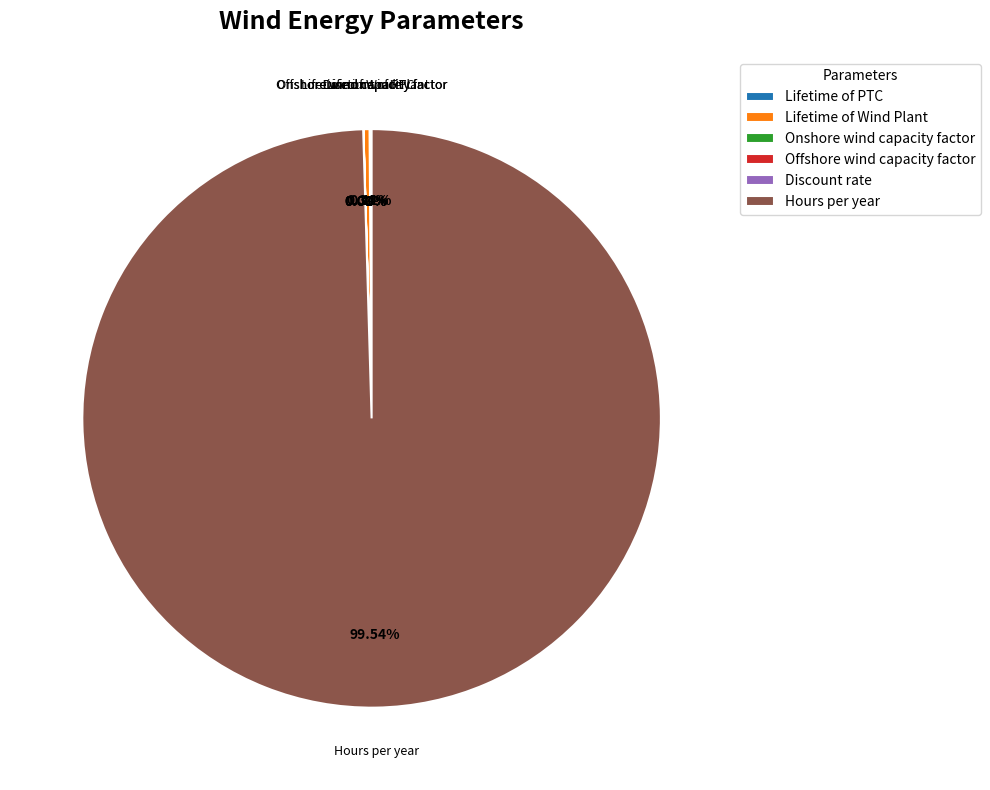

Which slice represents more than half of the pie?

Hours per year